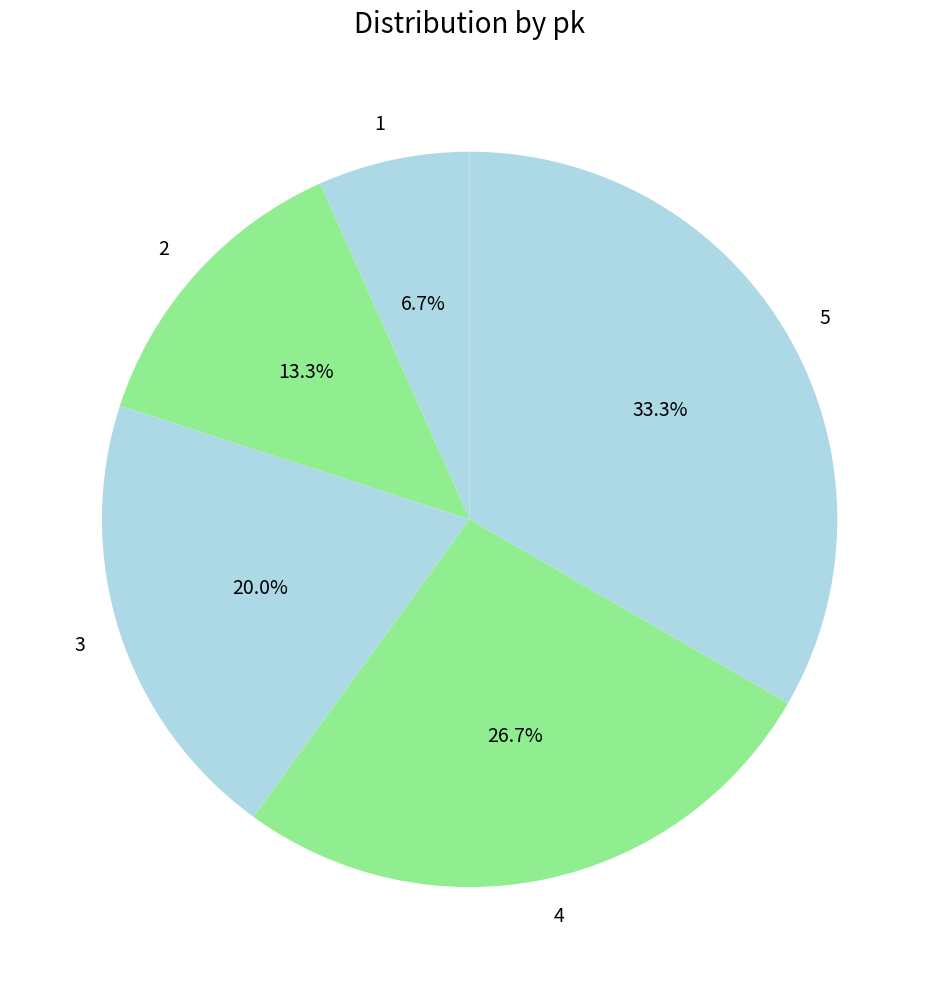

Rank the categories by value from lowest to highest.

1, 2, 3, 4, 5